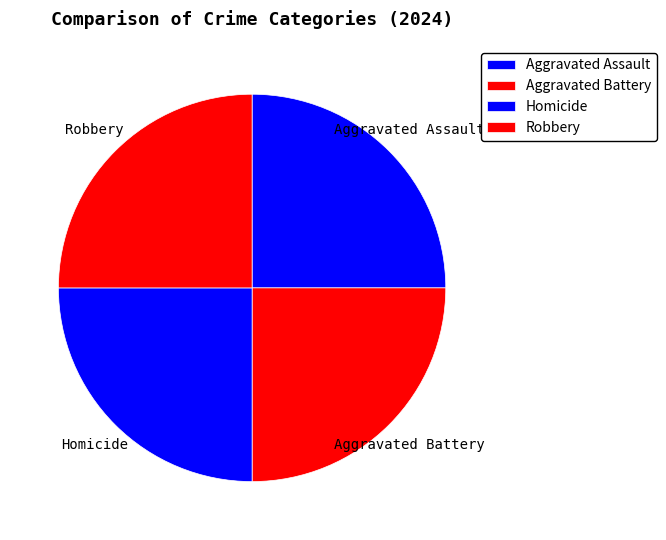

Is it true that Aggravated Assault is 1% of the pie?

False